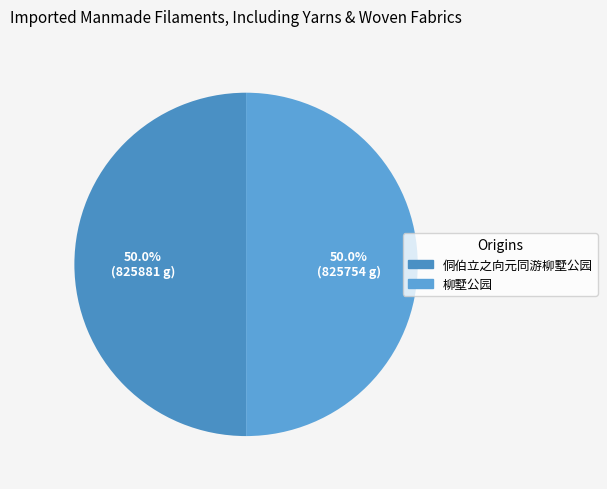

Does 侗伯立之向元同游柳墅公园 account for over 50% of the chart?

Yes